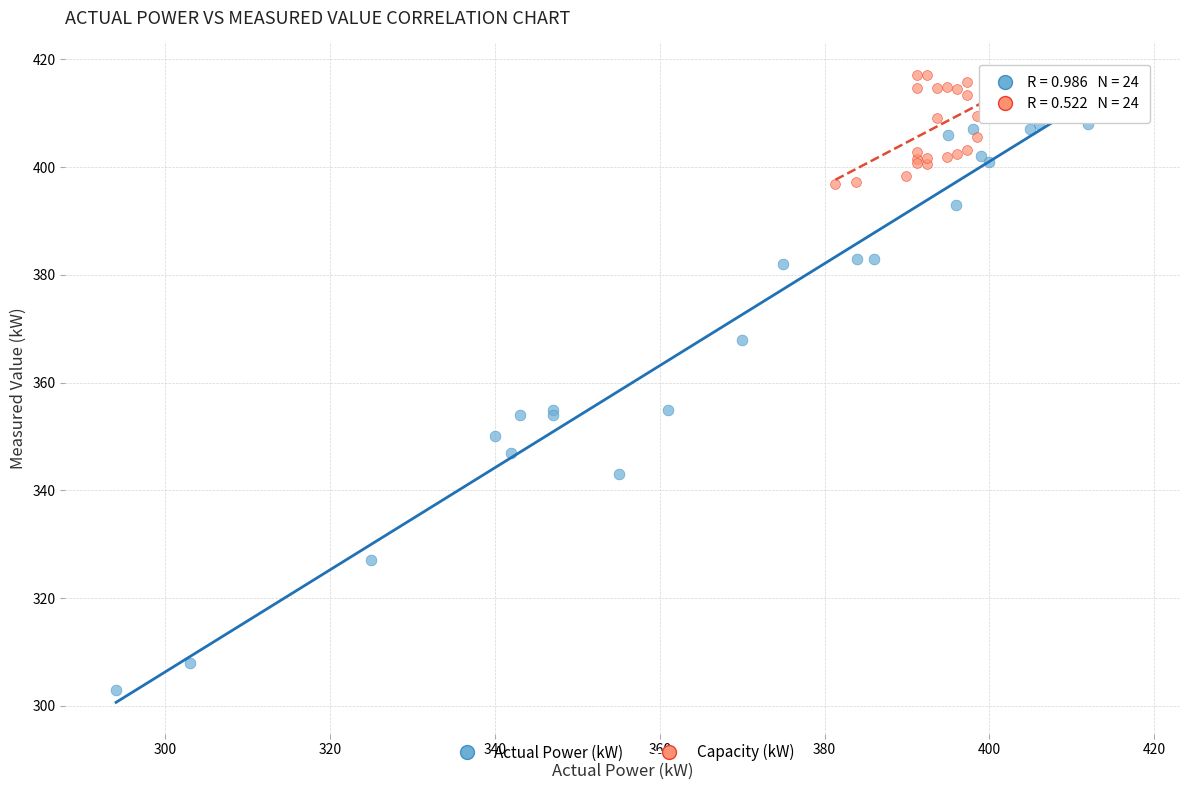

Which series contains the lowest Y value?

Actual Power (kW)